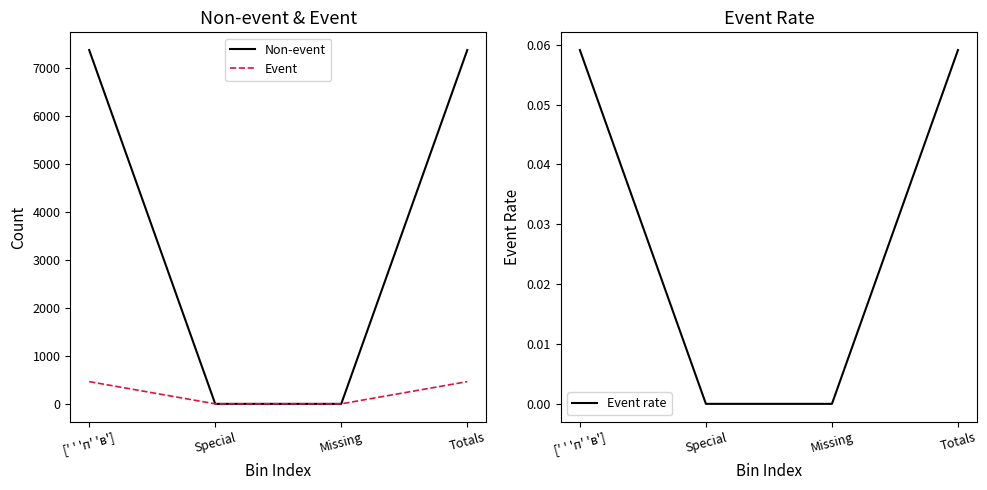

True or false: Event has more than 0 points higher than both neighbors.

False